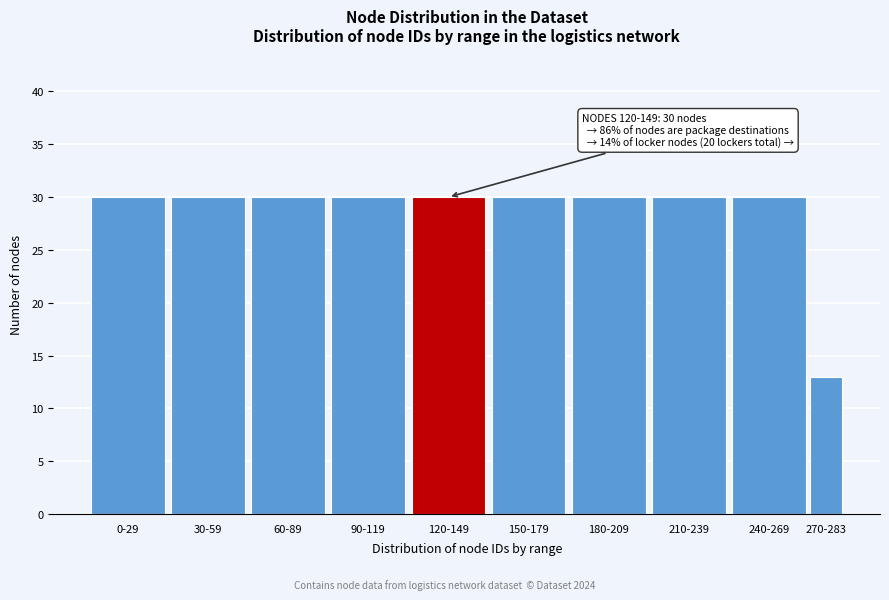

Reading right to left, extract all data points from this chart.

13	30	30	30	30	30	30	30	30	30